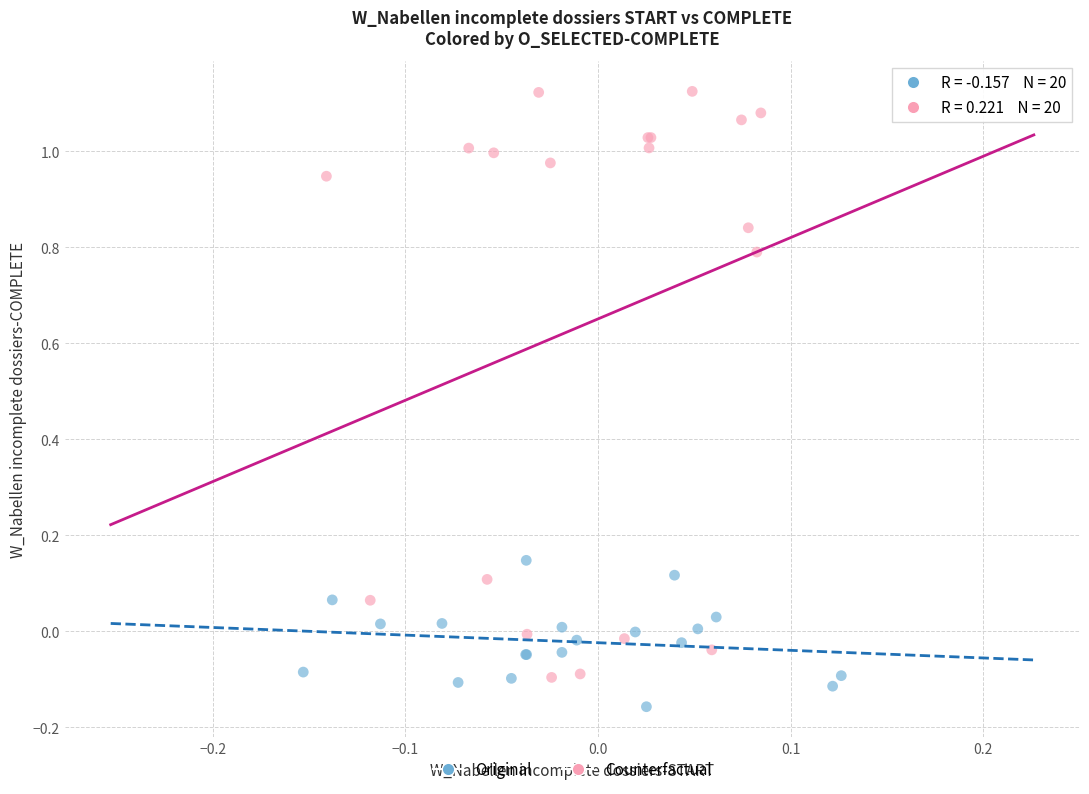

Which series has the largest Y range (max minus min)?

Counterfactual